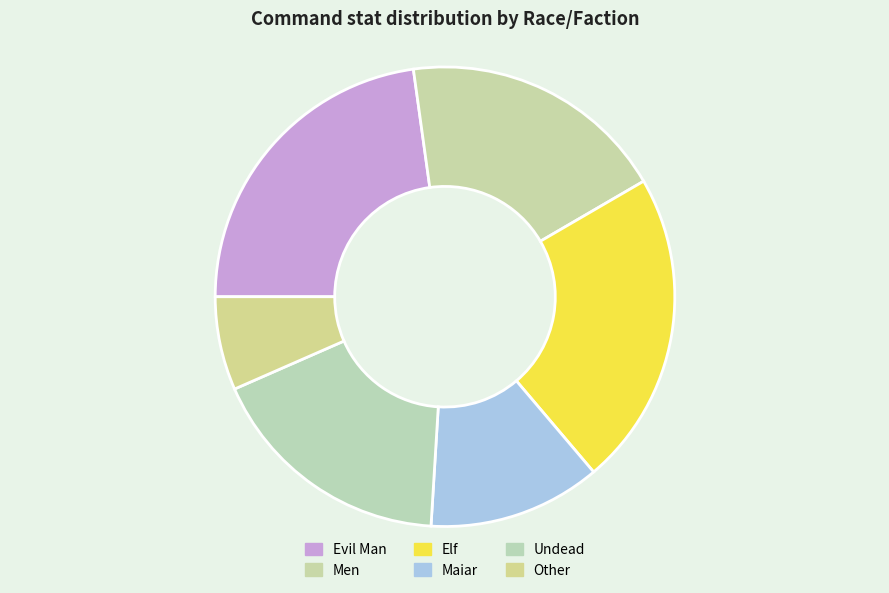

Which has a higher value, Undead or Elf?

Elf